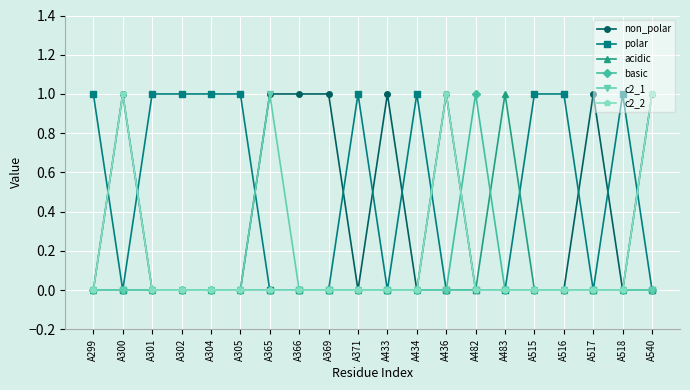

Between A433 and A436, which series saw the biggest shift?

c2_2